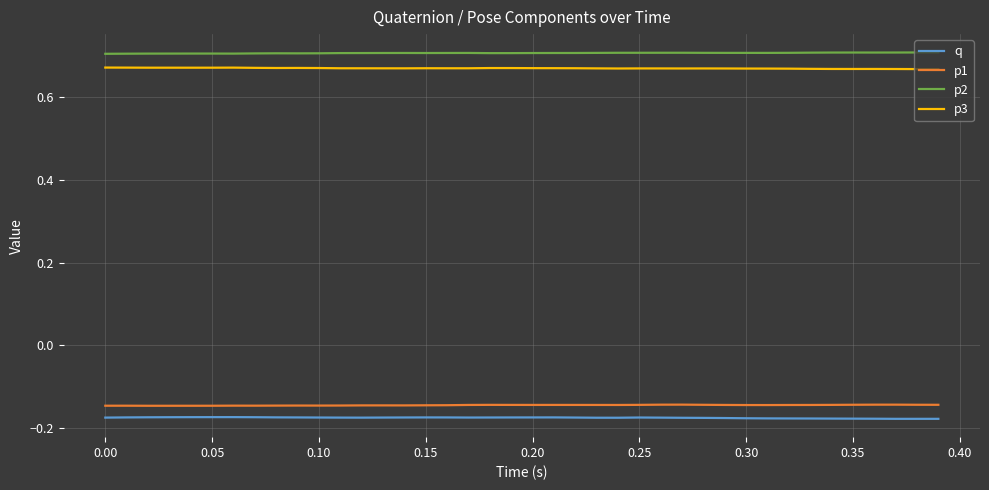

True or false: p2 and p3 cross at least once.

False